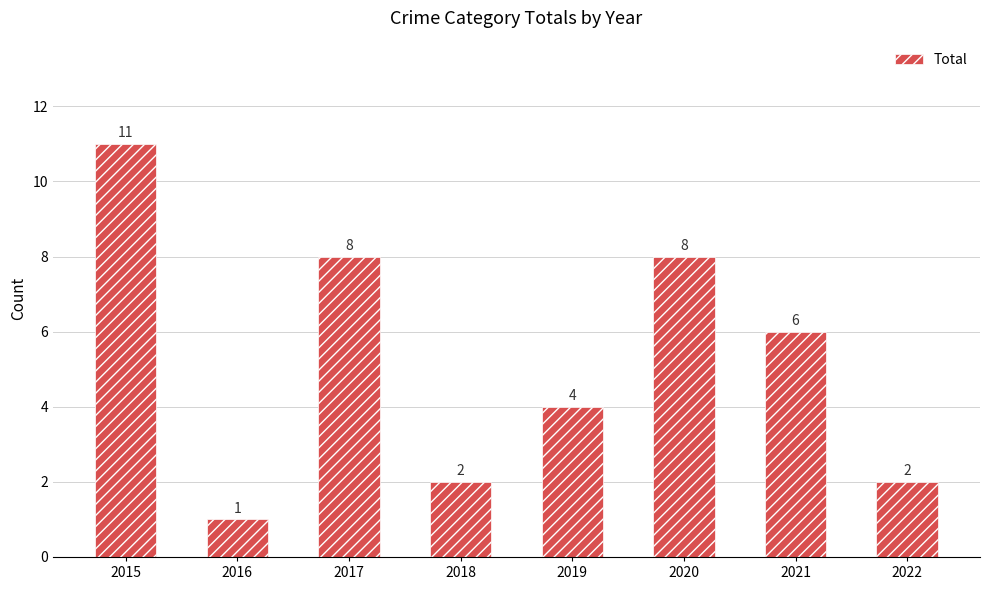

Which label corresponds to the largest value in the chart?

2015